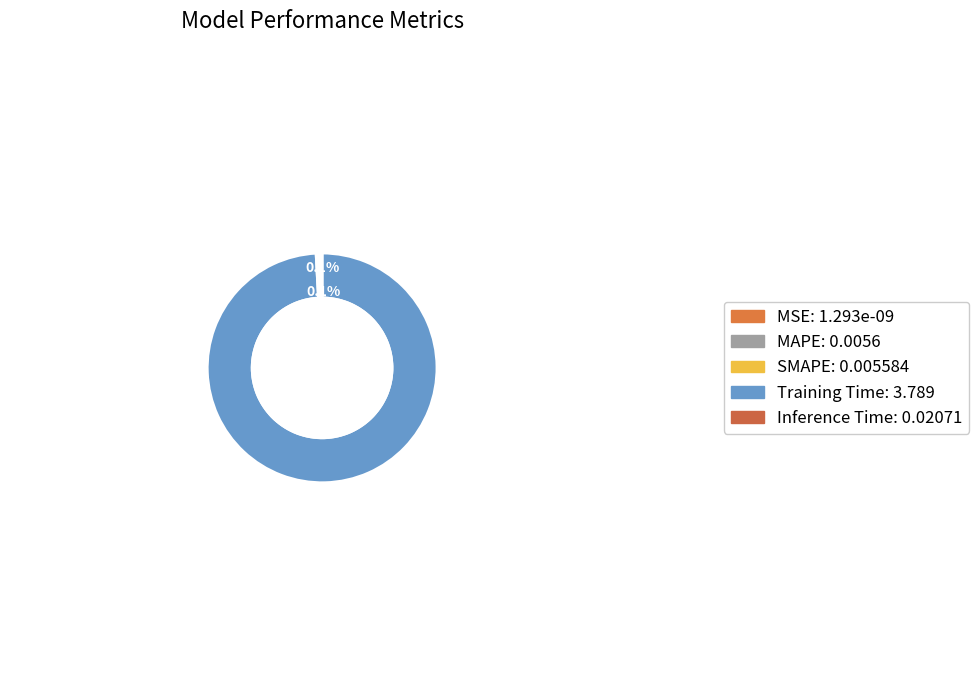

Count the number of slices in the pie.

5